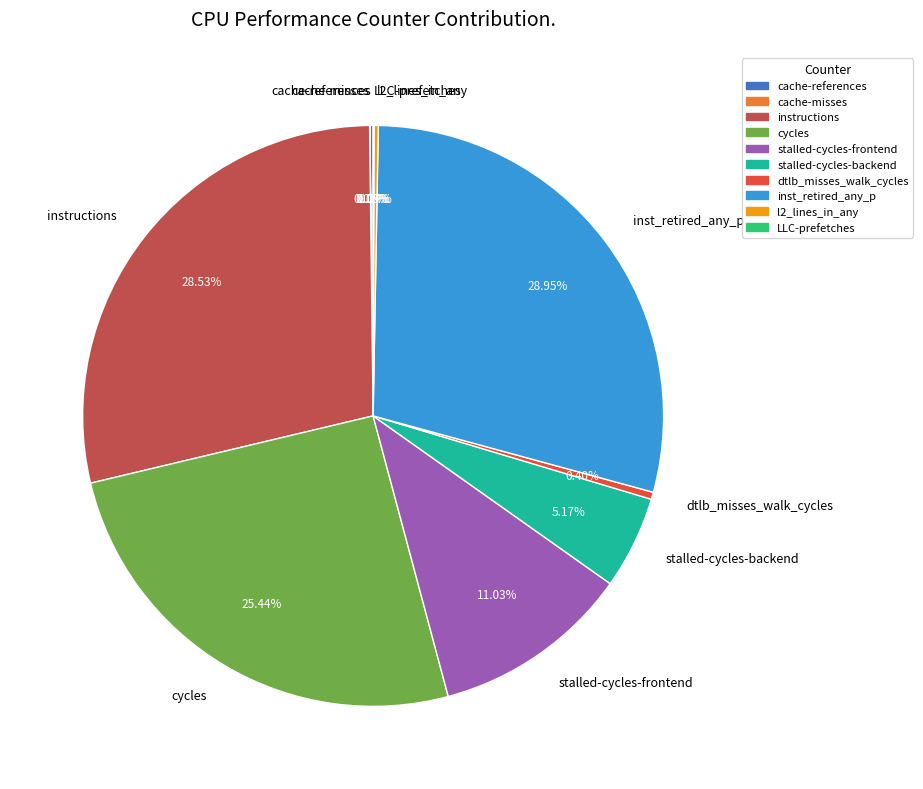

Is there any slice that represents more than half of the pie?

No